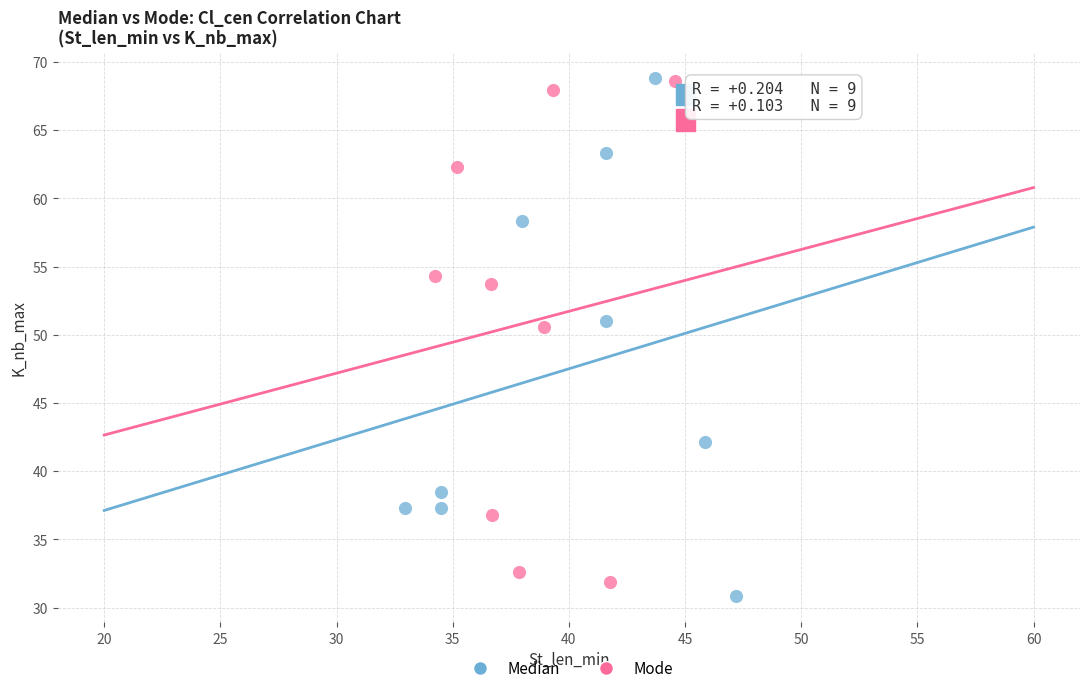

What are all the series names shown in the legend?

Median, Mode